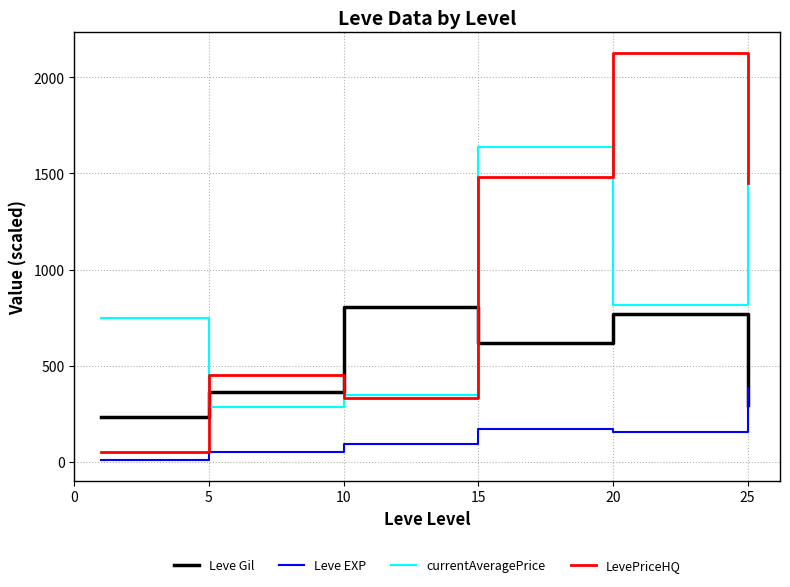

How many values in the LevePriceHQ series are below 1448?

3